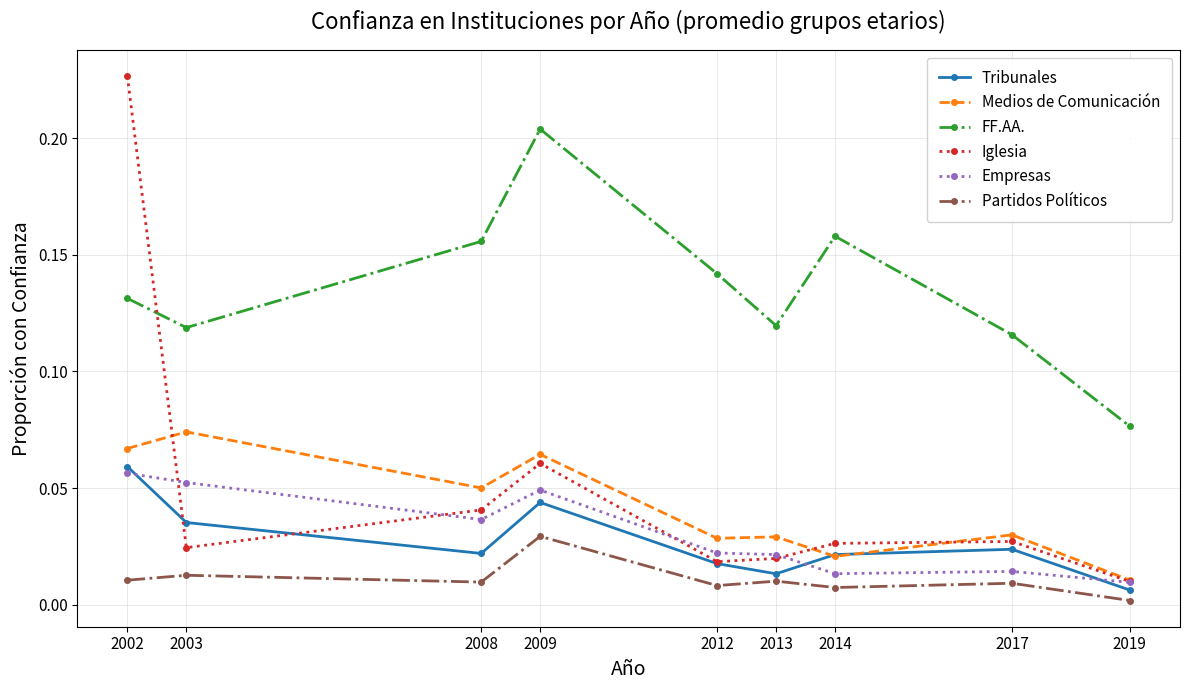

The FF.AA. series shows 0.2 at 2003. True or false?

False